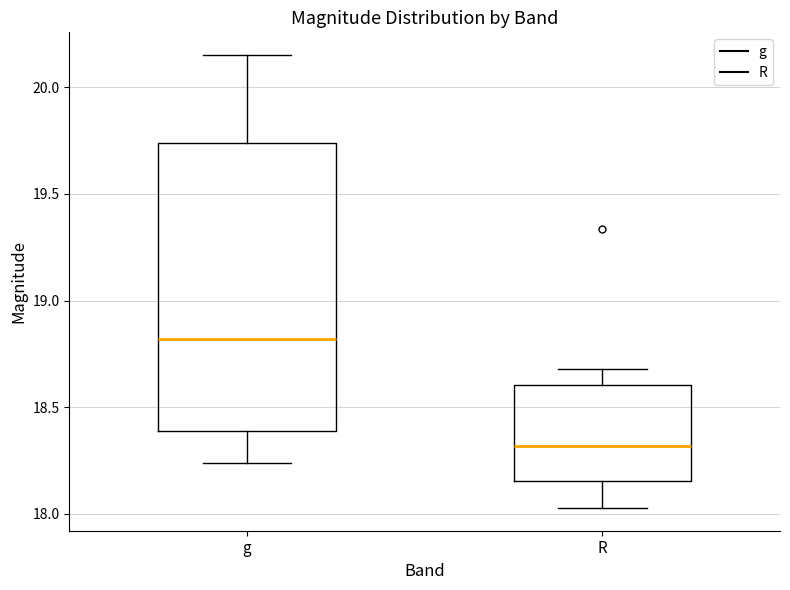

Reading left to right, transcribe this box plot: for each box, give where its median line is, the range the box spans, and where its two whiskers end, as read against the y-axis. The values are not printed on the chart, so give them approximately, as read against the axis.

g: median 18.80, box 18.40 to 19.75, whiskers 18.25 to 20.15
R: median 18.30, box 18.15 to 18.60, whiskers 18.05 to 18.70